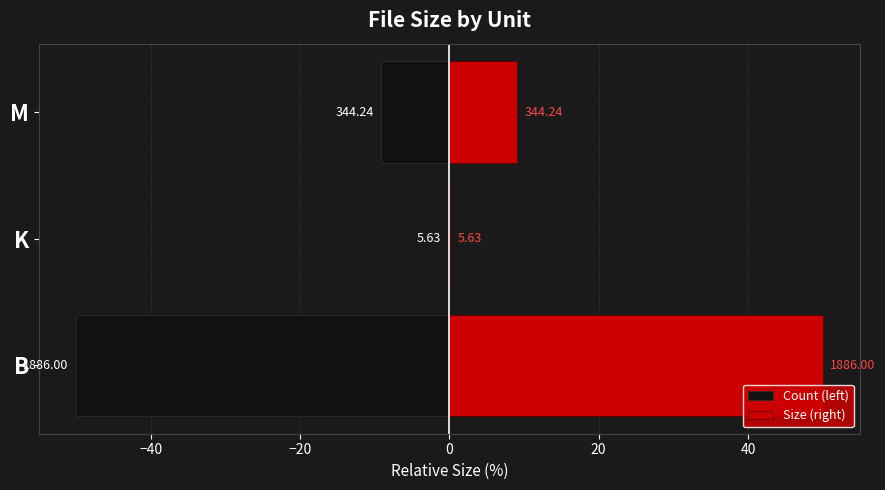

What is the sum of all Size (right) values?

59.3